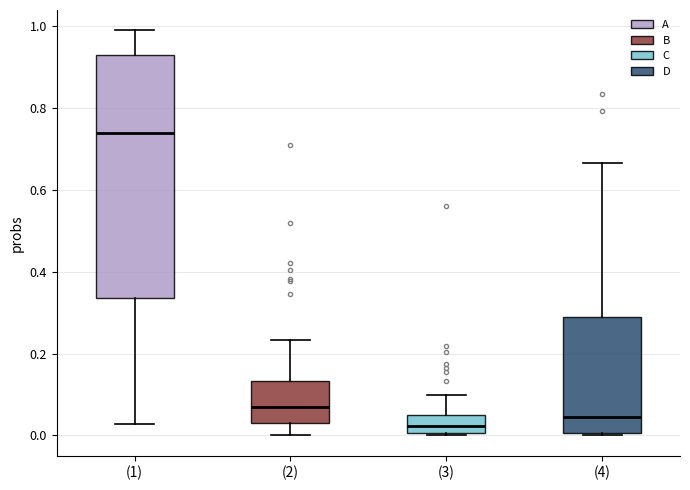

Which box is the tallest, from its lower edge to its upper edge?

(1)